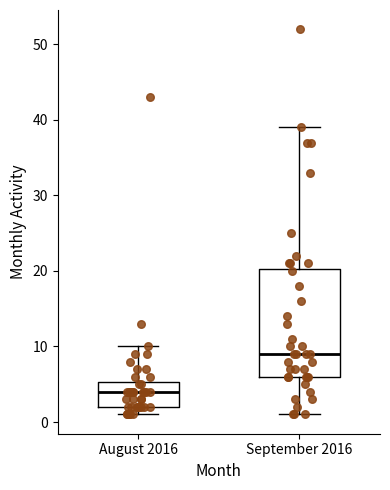

Reading left to right, read every box against the y-axis: the position of its median line, the range the box covers, and the ends of its whiskers. The values are not printed on the chart, so give them approximately, as read against the axis.

August 2016: median 4, box 2 to 5, whiskers 1 to 10
September 2016: median 9, box 6 to 20, whiskers 1 to 39